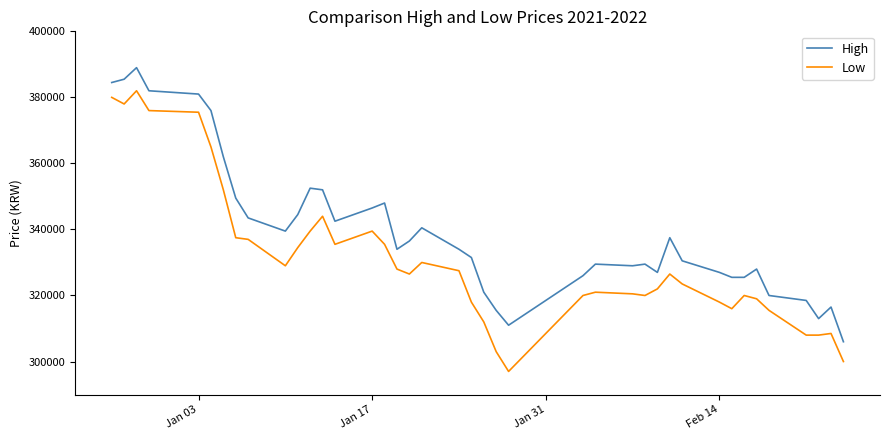

Rank the series by their maximum value, from highest to lowest.

High, Low